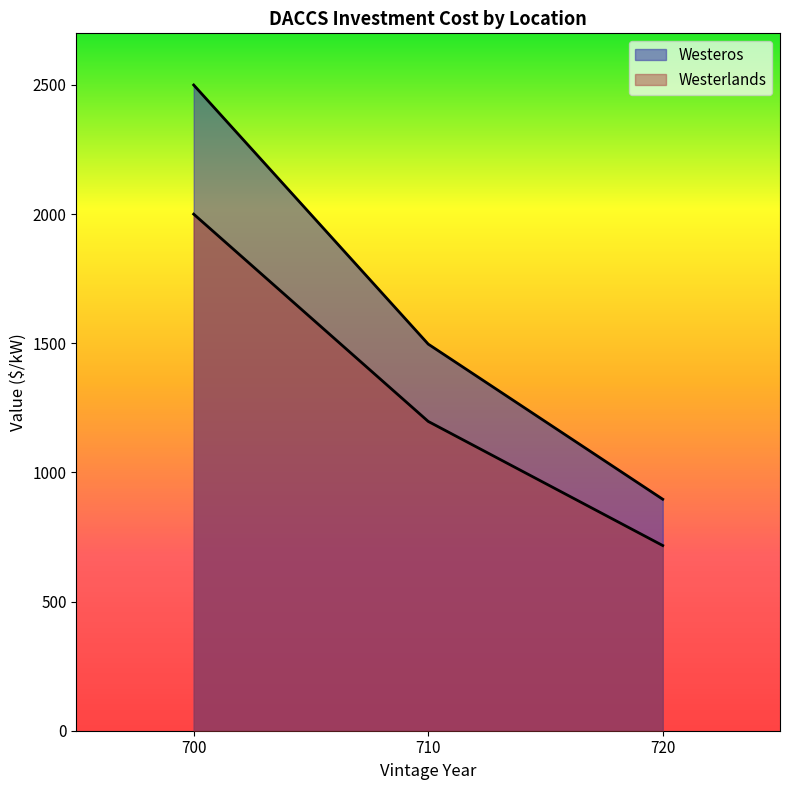

How many lines are shown in the chart?

2